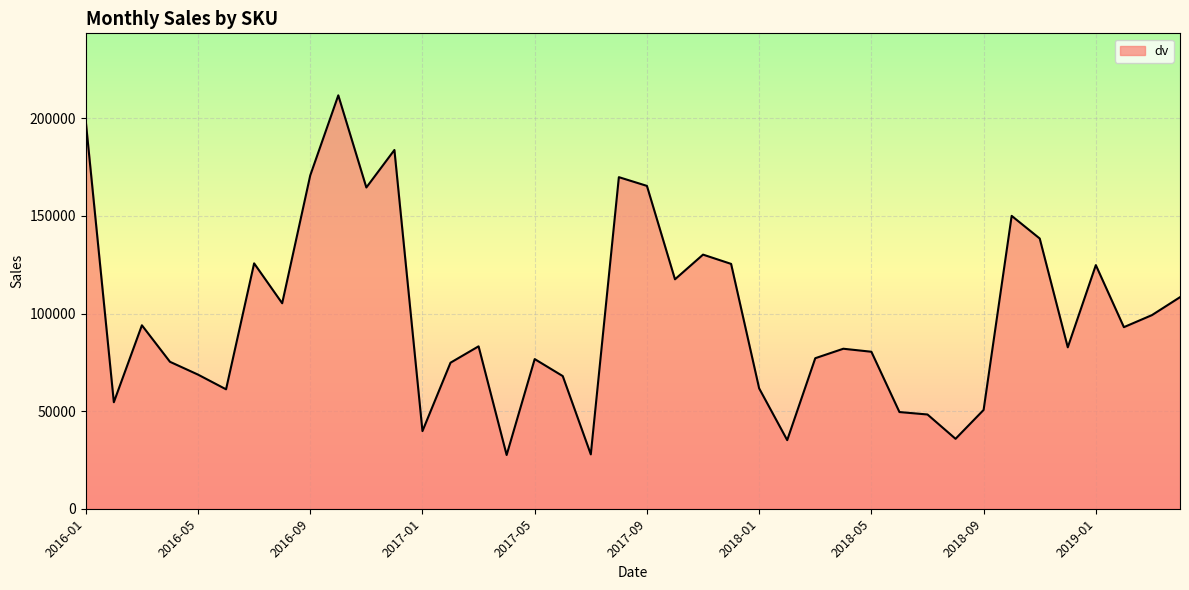

What is the smallest value displayed?

27539.9